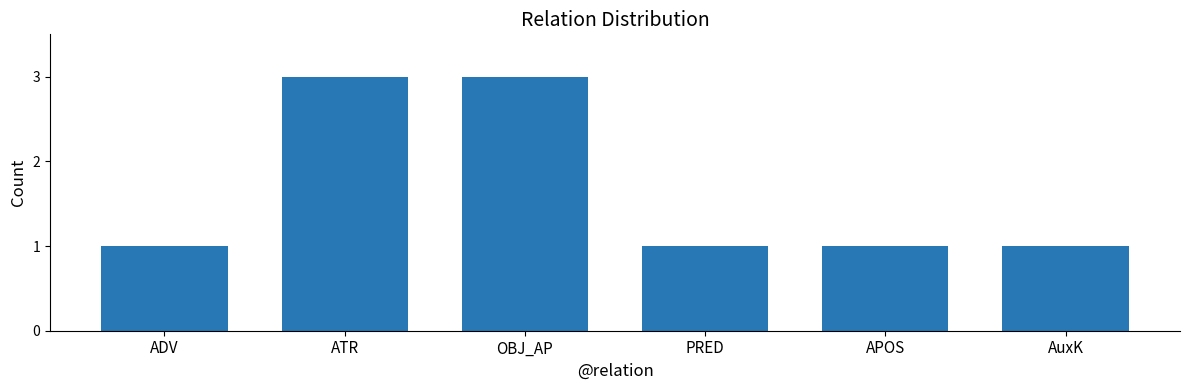

Between APOS and OBJ_AP, which is larger?

OBJ_AP